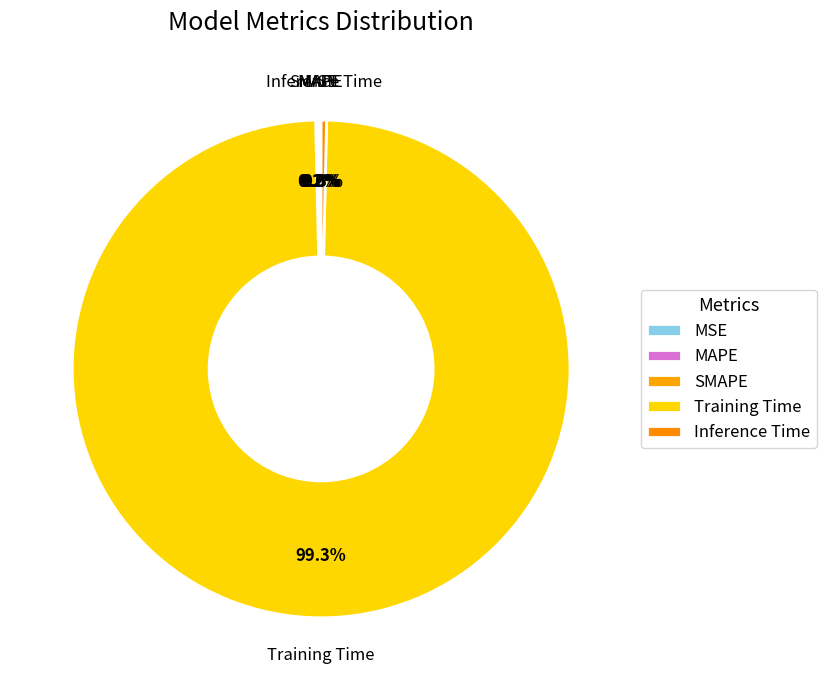

How many slices are in this pie chart?

5